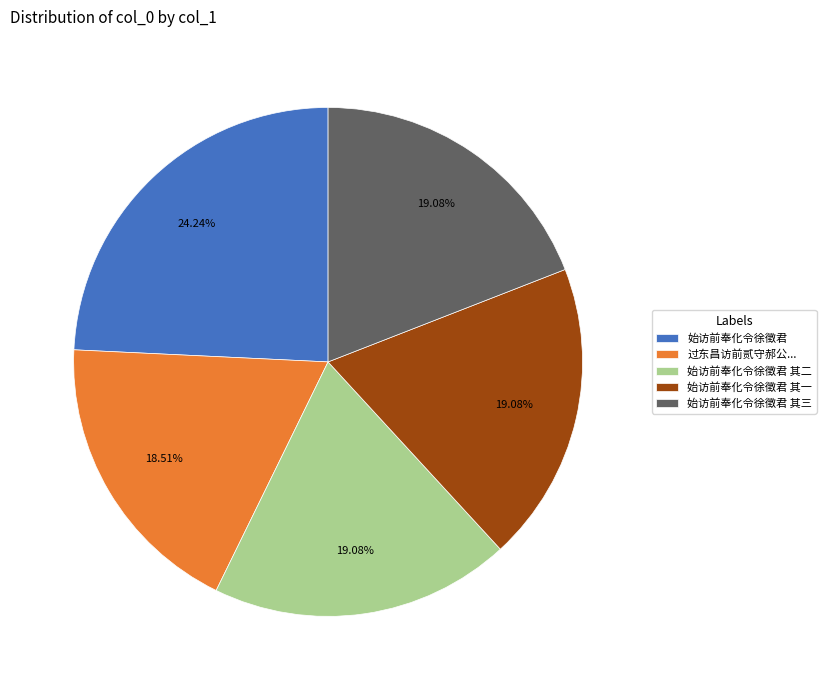

Which slice is the smallest?

过东昌访前贰守郝公...